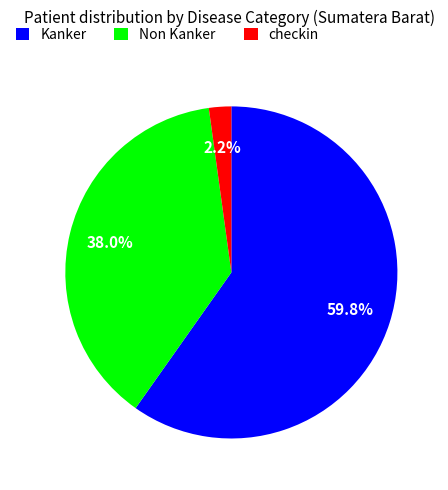

What is the majority slice?

Kanker